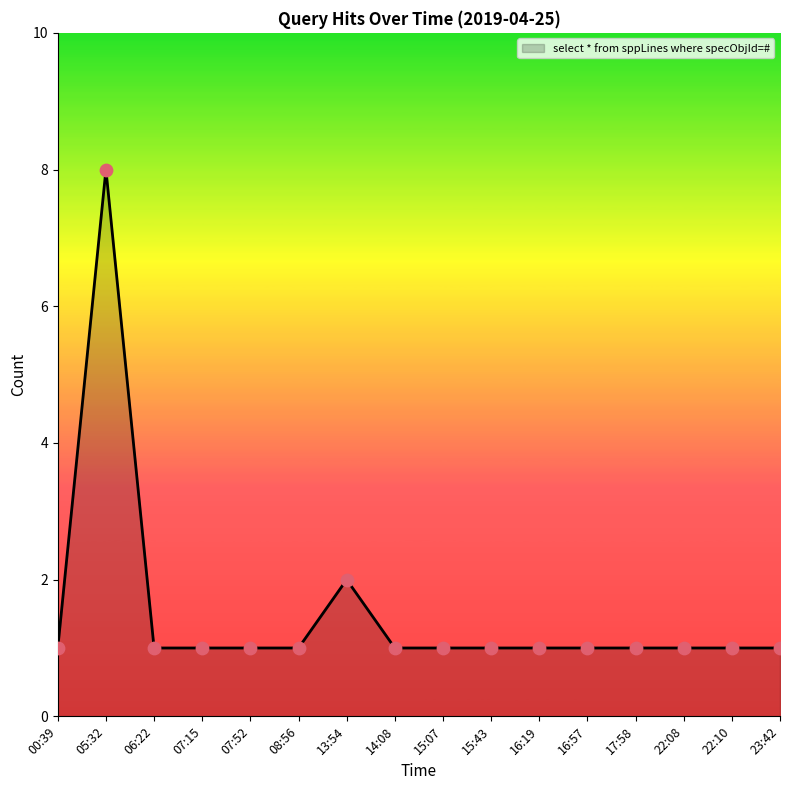

Approximately how many times larger is the value at 05:32 compared to 00:39?

8.0